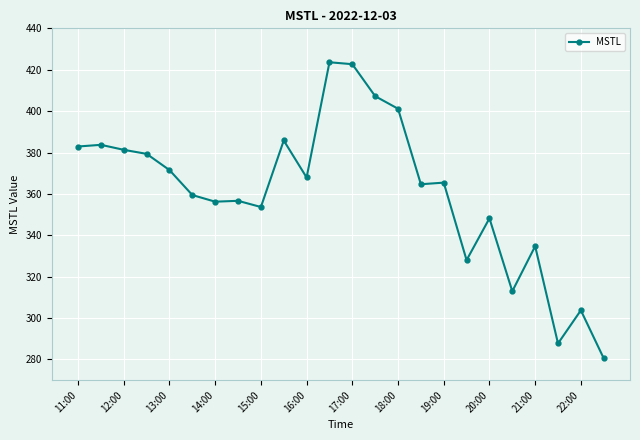

What is the difference between the second highest and second lowest values?

134.9